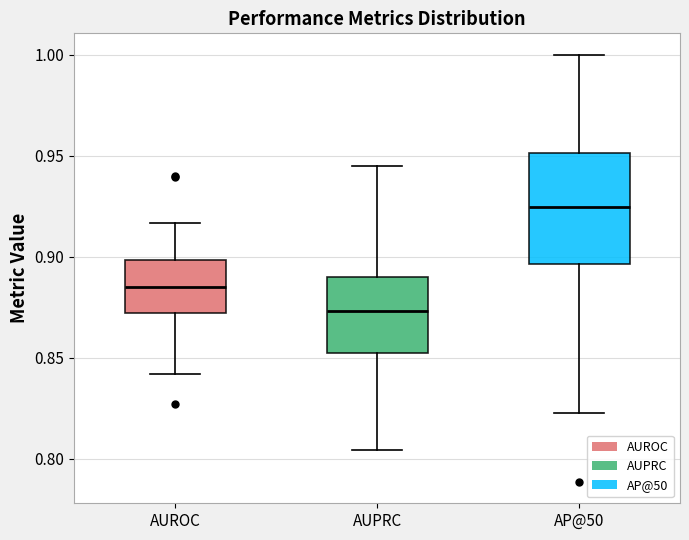

Reading left to right, transcribe this box plot: for each box, give where its median line is, the range the box spans, and where its two whiskers end, as read against the y-axis. The values are not printed on the chart, so give them approximately, as read against the axis.

AUROC: median 0.885, box 0.870 to 0.900, whiskers 0.840 to 0.915
AUPRC: median 0.875, box 0.850 to 0.890, whiskers 0.805 to 0.945
AP@50: median 0.925, box 0.895 to 0.950, whiskers 0.825 to 1.000